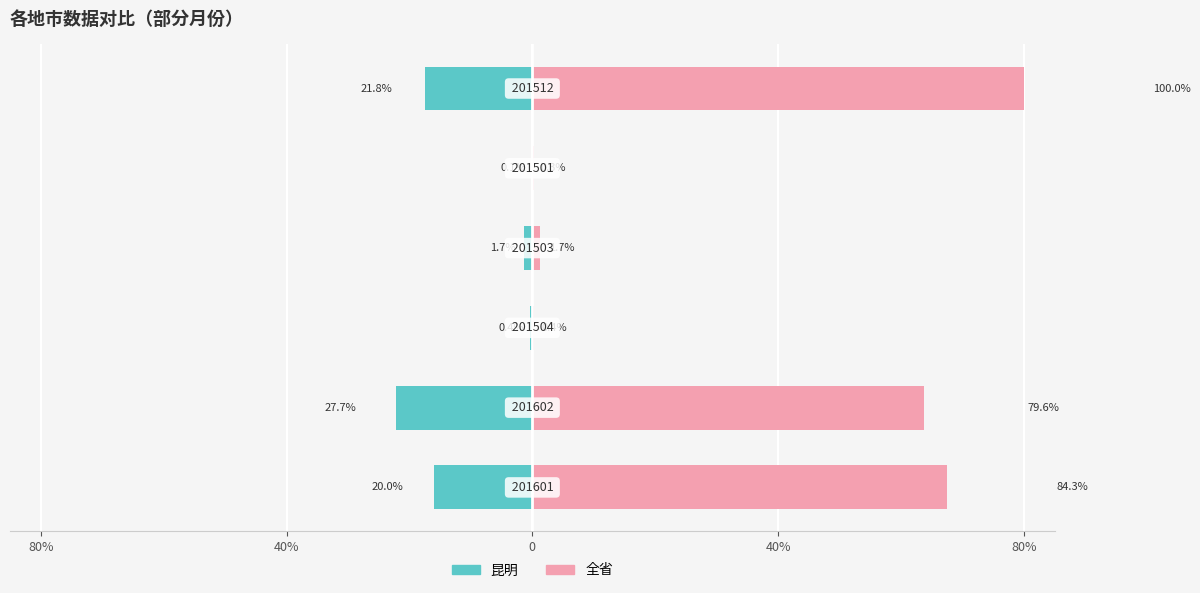

What is the minimum value shown in the chart?

-22.2